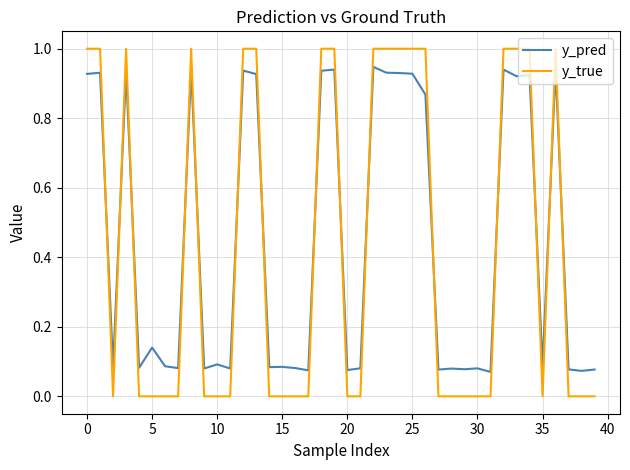

At how many categories does at least one series exceed 0?

40